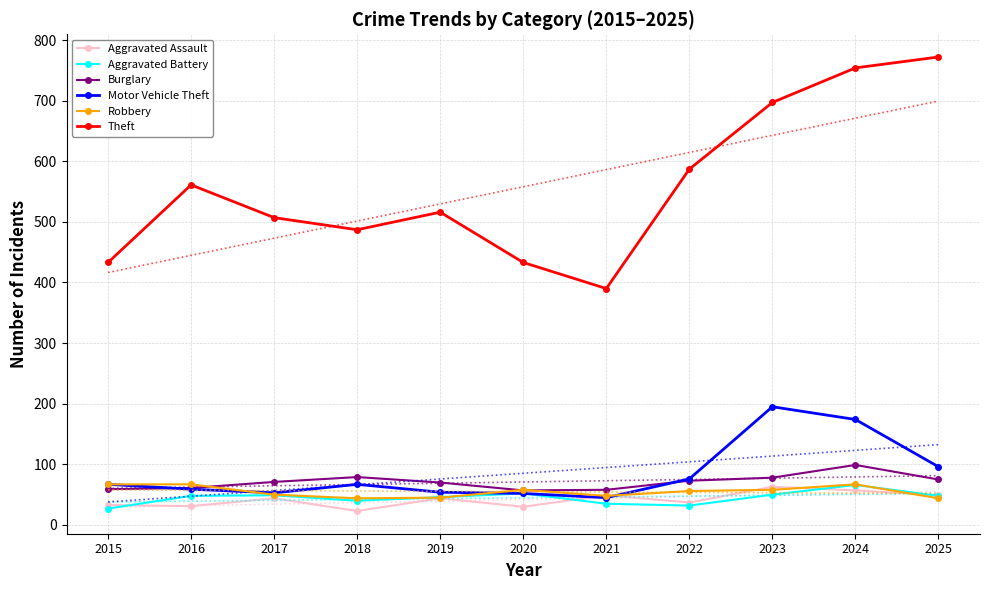

Which series has the largest total across all categories?

Theft